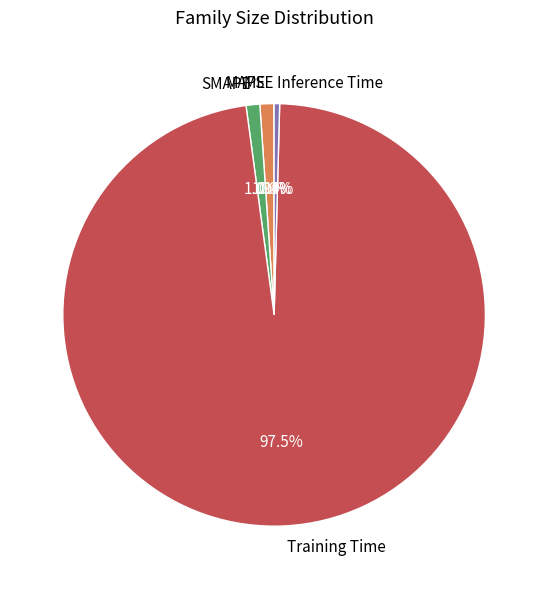

Which slice is the largest?

Training Time